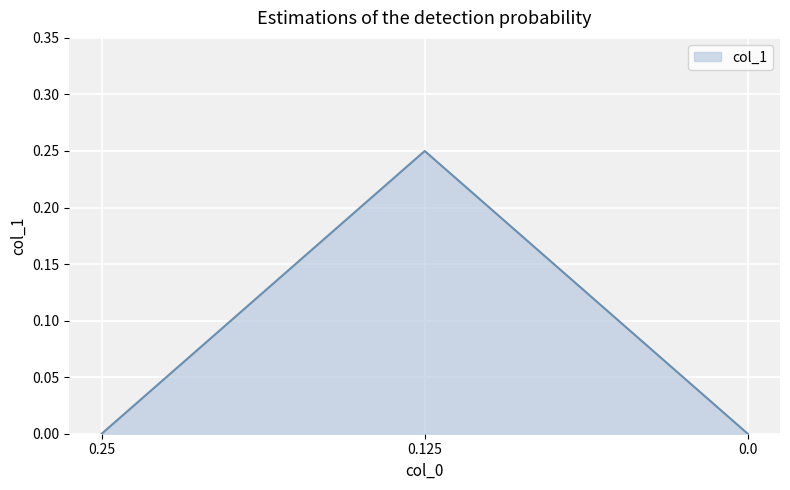

At which category does the chart reach its peak across all series?

0.125